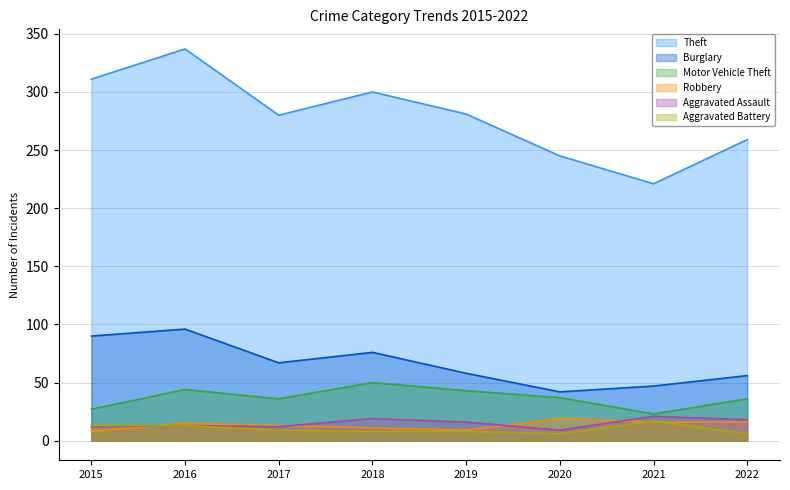

What value does the Burglary series have at 2018, to the nearest 10?

80